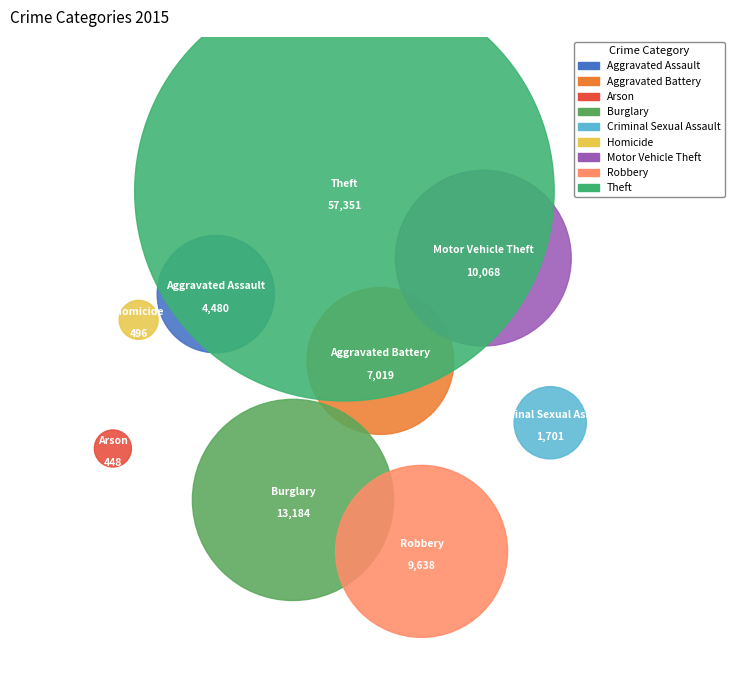

To the nearest percent, what portion does Aggravated Assault represent?

4%